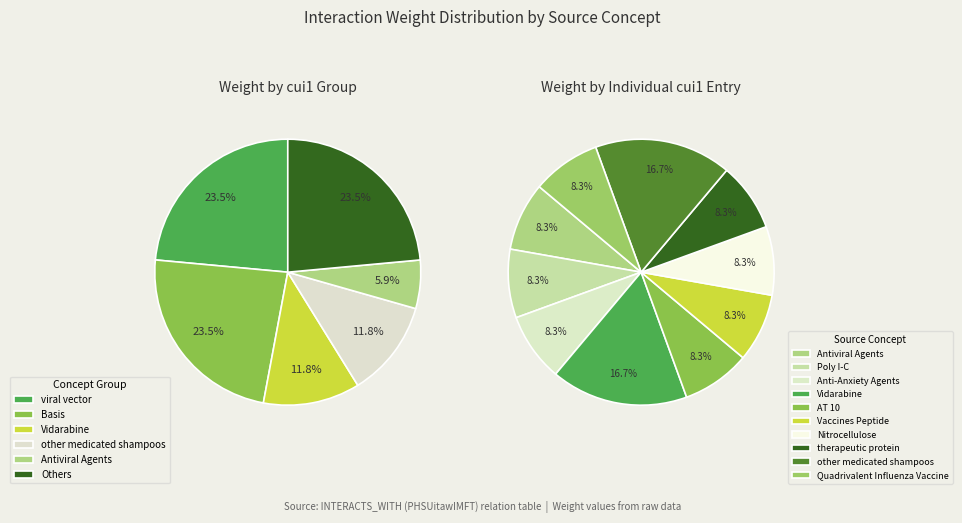

Is there a majority slice in this chart?

No